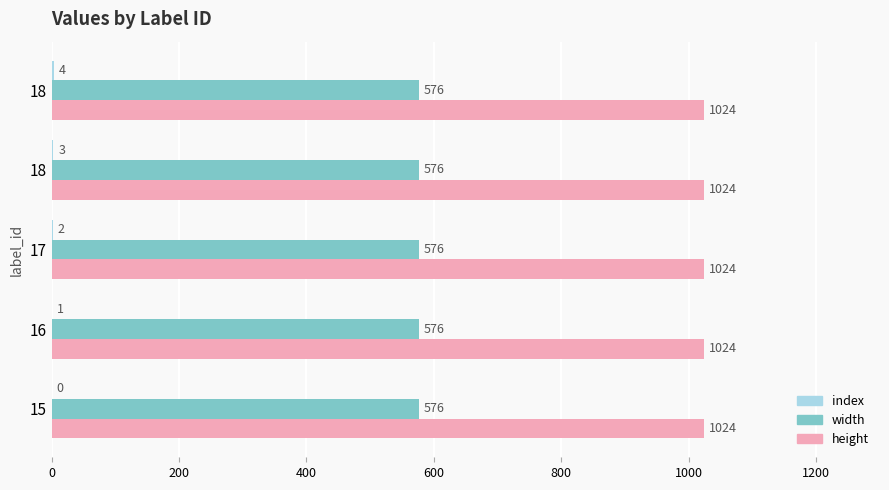

What is the maximum value for index?

4.0